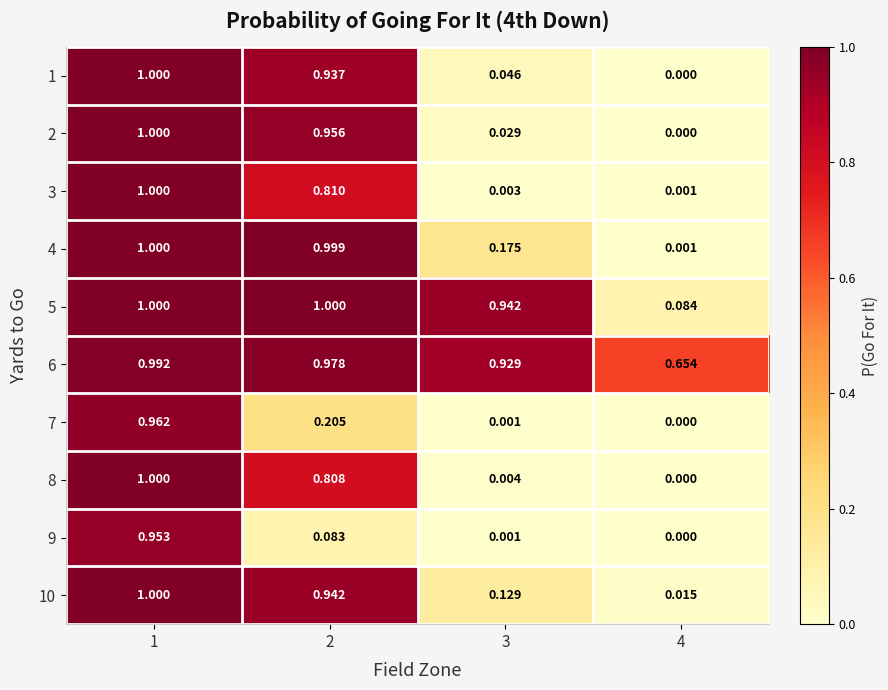

Is the value of 6 at 1 greater than the value of 9 at 3?

Yes